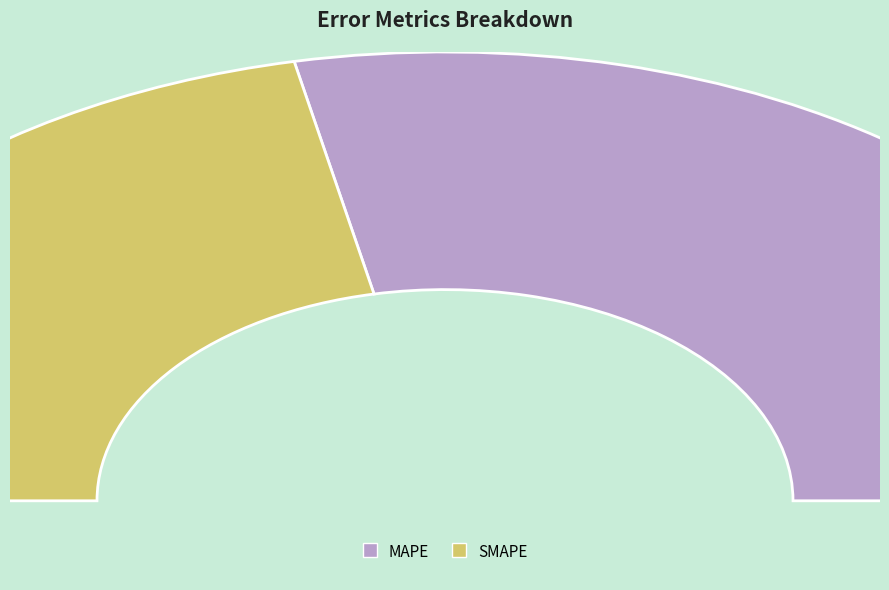

What is the change in value from MAPE to SMAPE?

-13.9